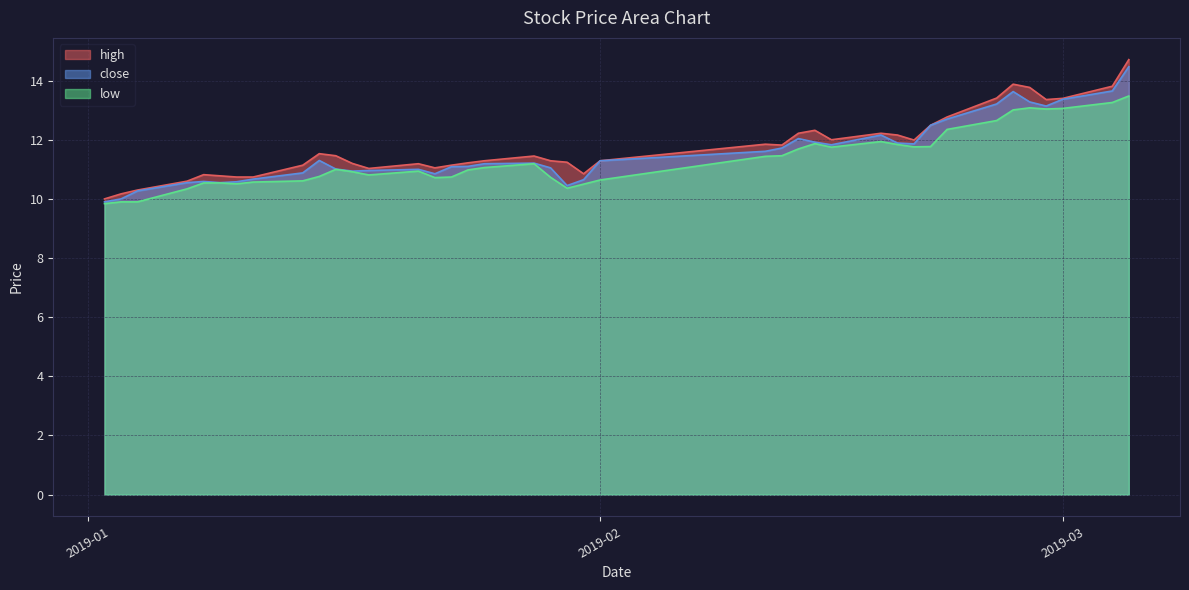

How many values in the close series are below 11?

14